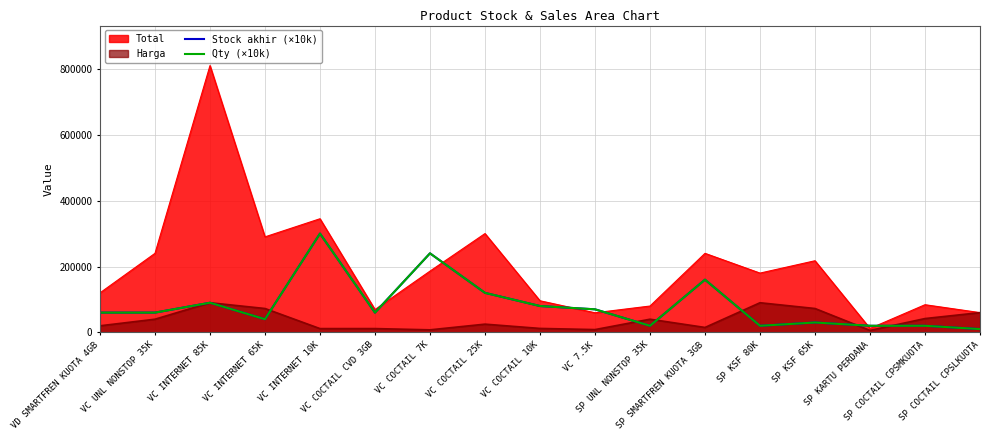

At how many categories does at least one series exceed 14235?

16